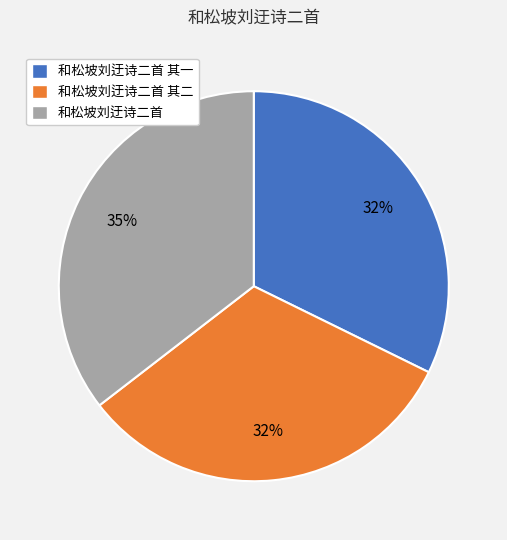

Between 和松坡刘迂诗二首 and 和松坡刘迂诗二首 其二, which is larger?

和松坡刘迂诗二首